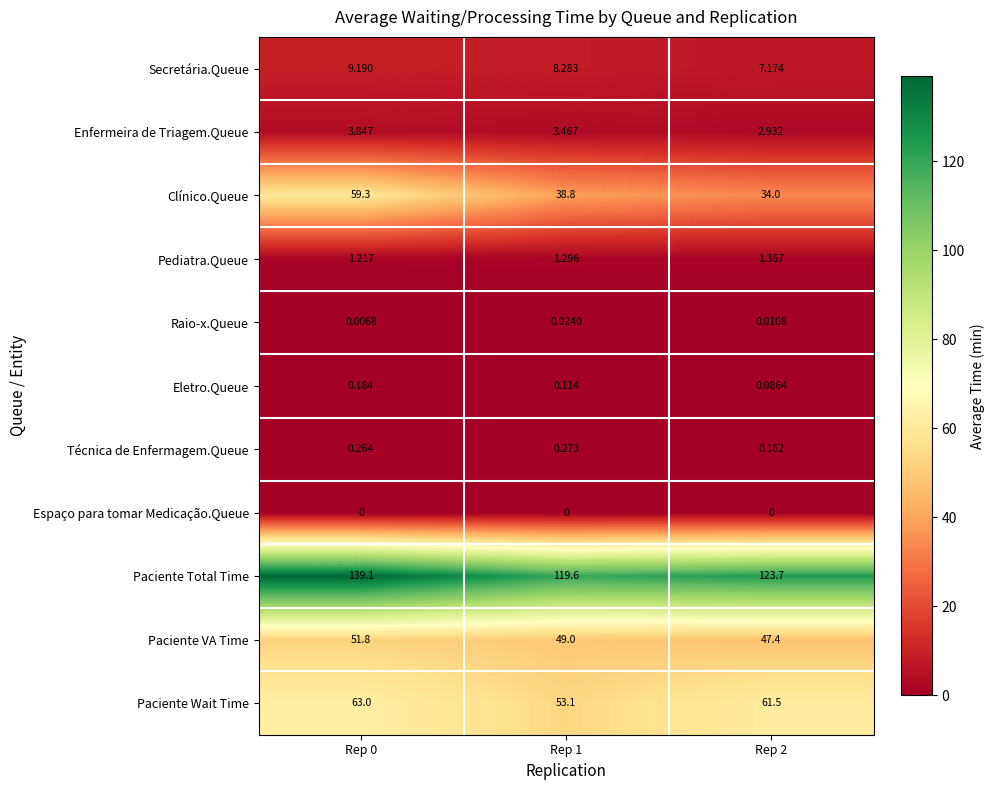

Which series has the widest spread of values?

Clínico.Queue